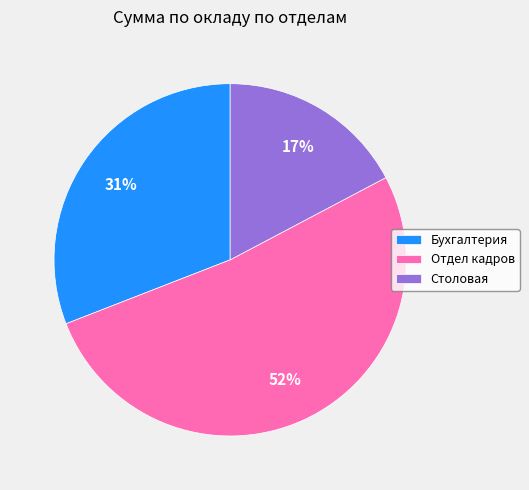

Is the sum of Бухгалтерия and Столовая greater than half?

No